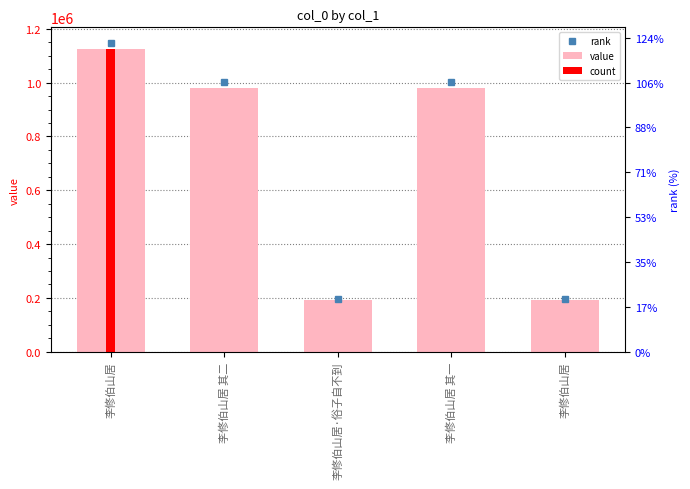

What is the change in value from 李修伯山居 to 李修伯山居?

-932499